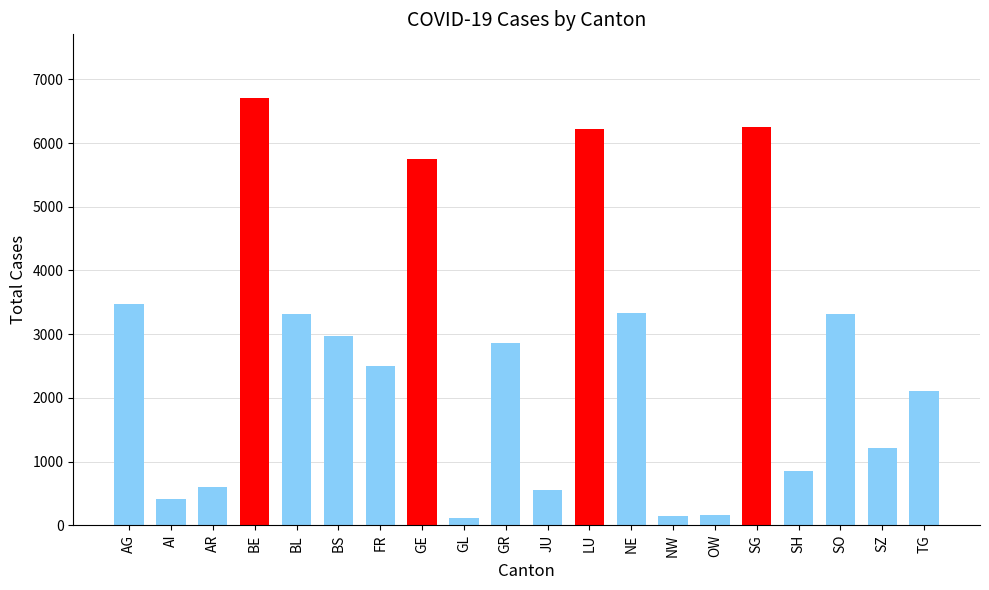

True or false: the data shows 1220 at SZ.

True